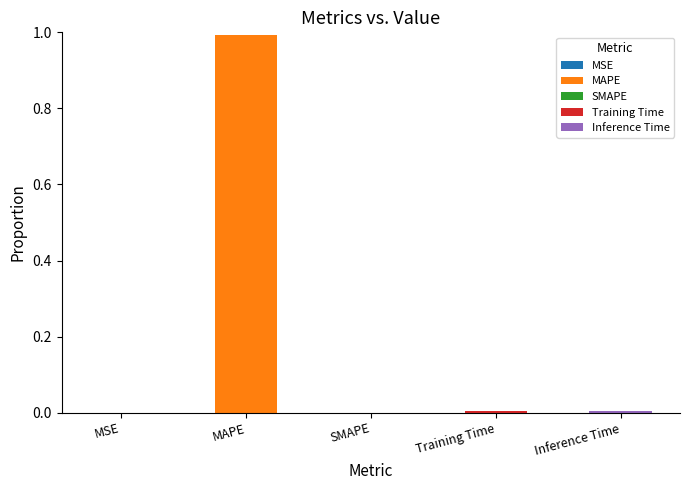

At which category is the sum across all series the highest?

MAPE